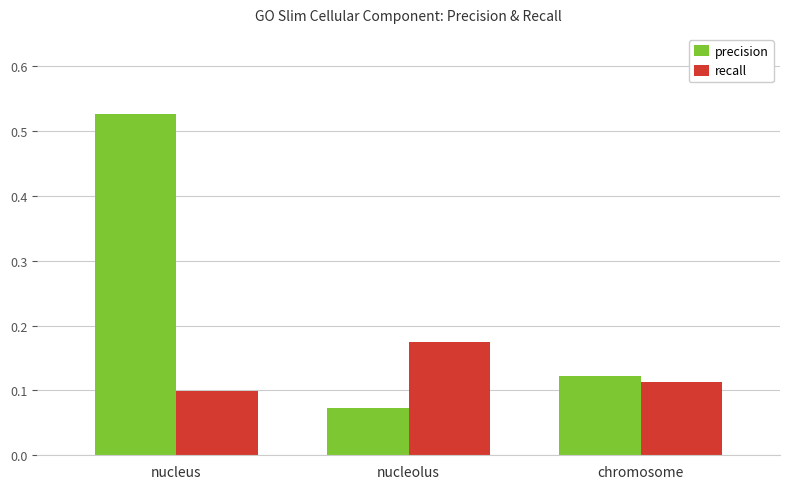

Which series has the widest spread of values?

precision